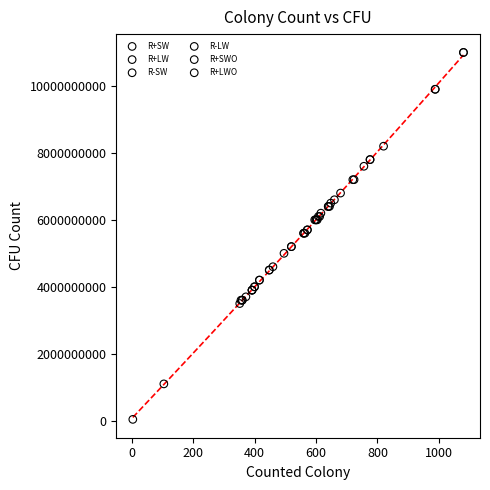

Which series has the largest Y range (max minus min)?

R+SWO